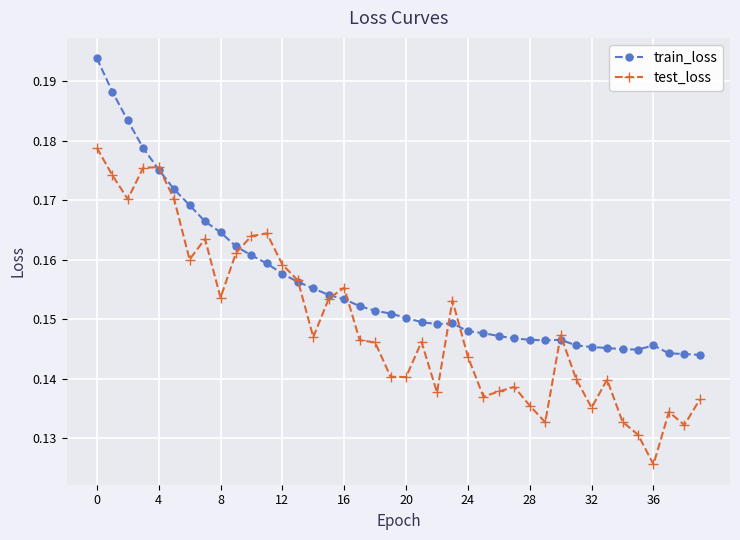

How many train_loss values are between 0 and 1?

40